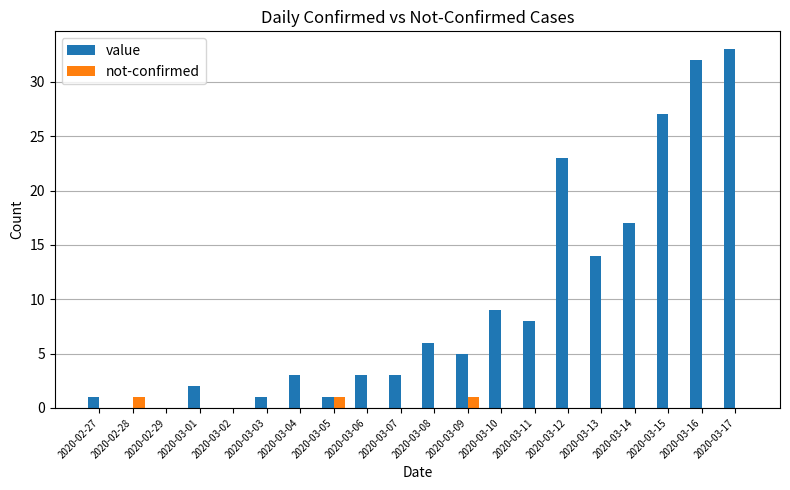

Where is value nearest to the value 16?

2020-03-14